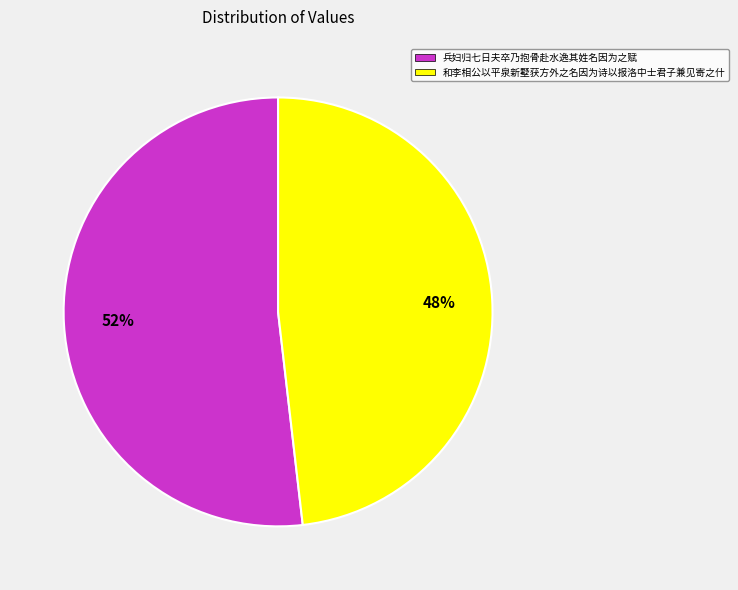

Which slice is the largest?

兵妇归七日夫卒乃抱骨赴水逸其姓名因为之赋